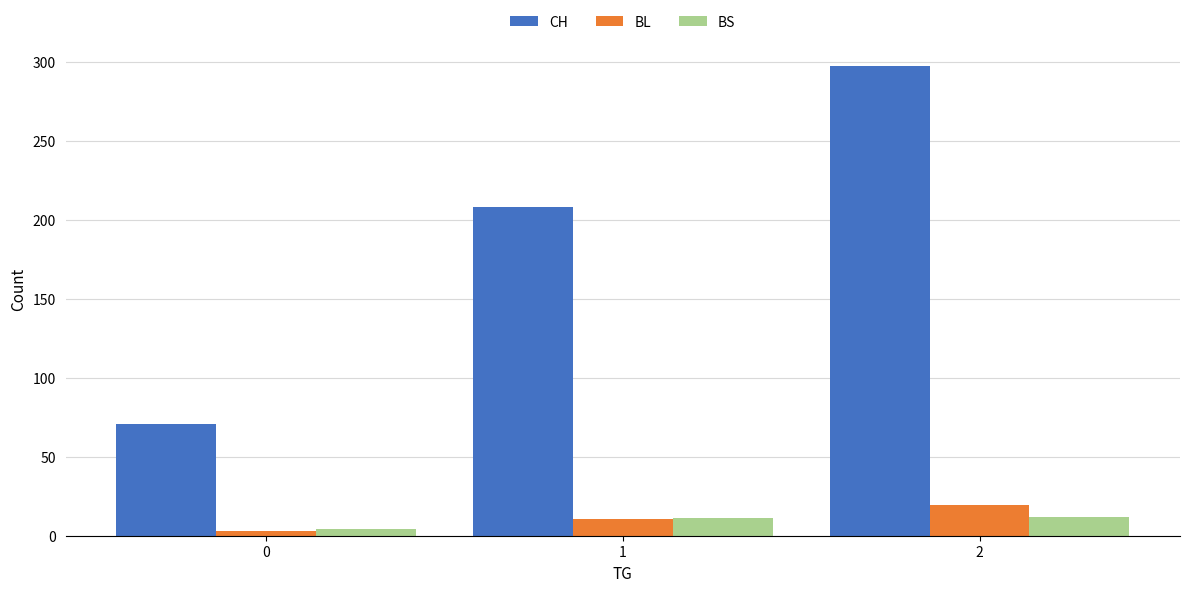

What is the minimum value for CH?

70.7